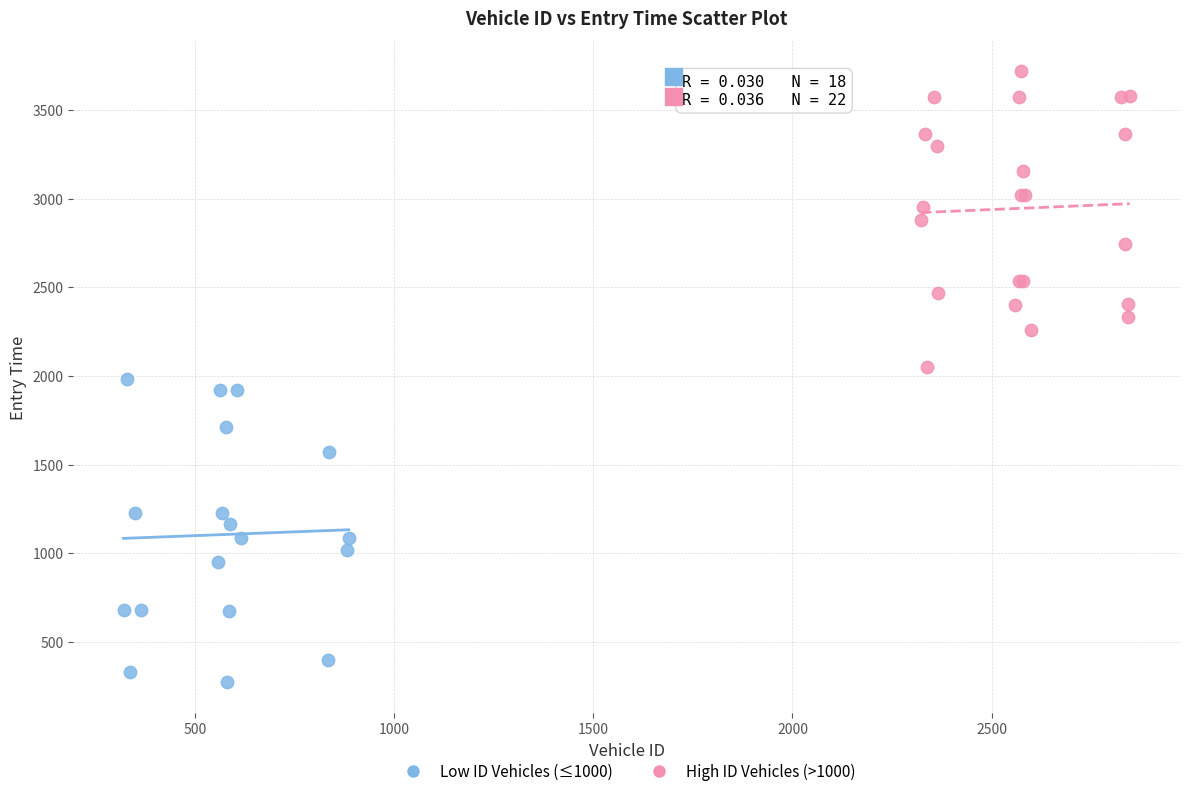

Which series reaches the maximum Y coordinate?

High ID Vehicles (>1000)